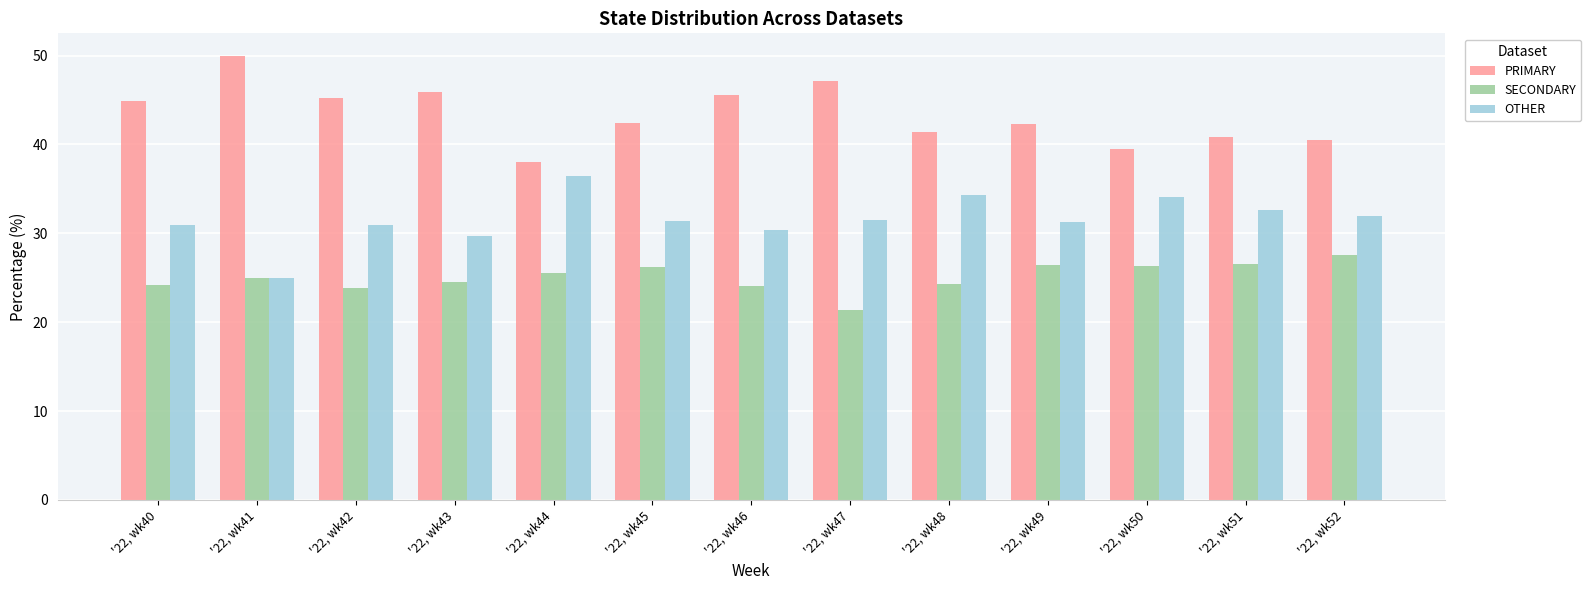

What is the maximum value shown in the chart?

50.0